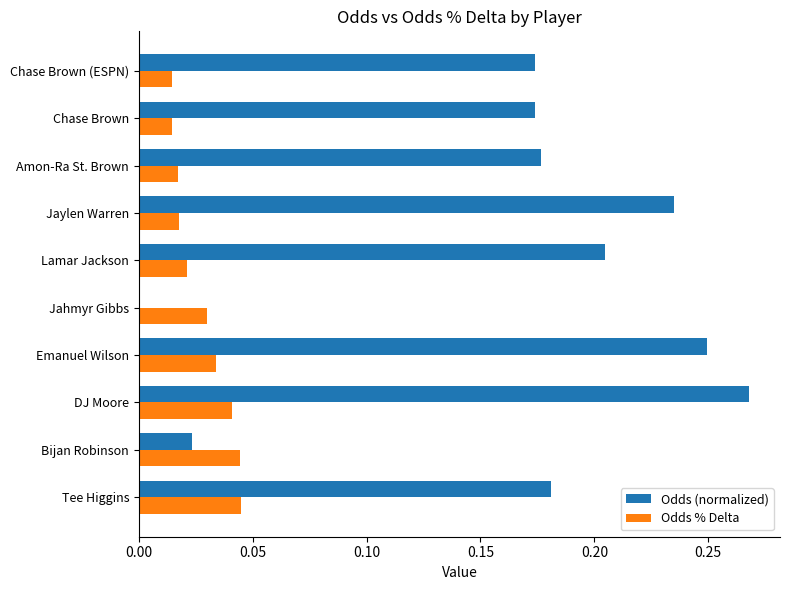

The Odds % Delta series shows 0.0 at Jahmyr Gibbs. True or false?

True